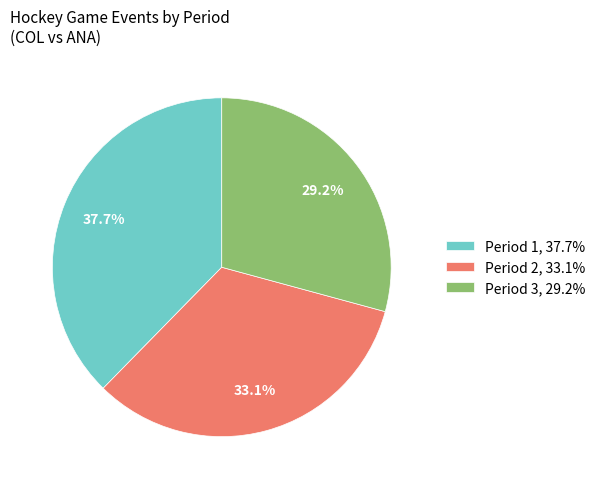

Is there a majority slice in this chart?

No